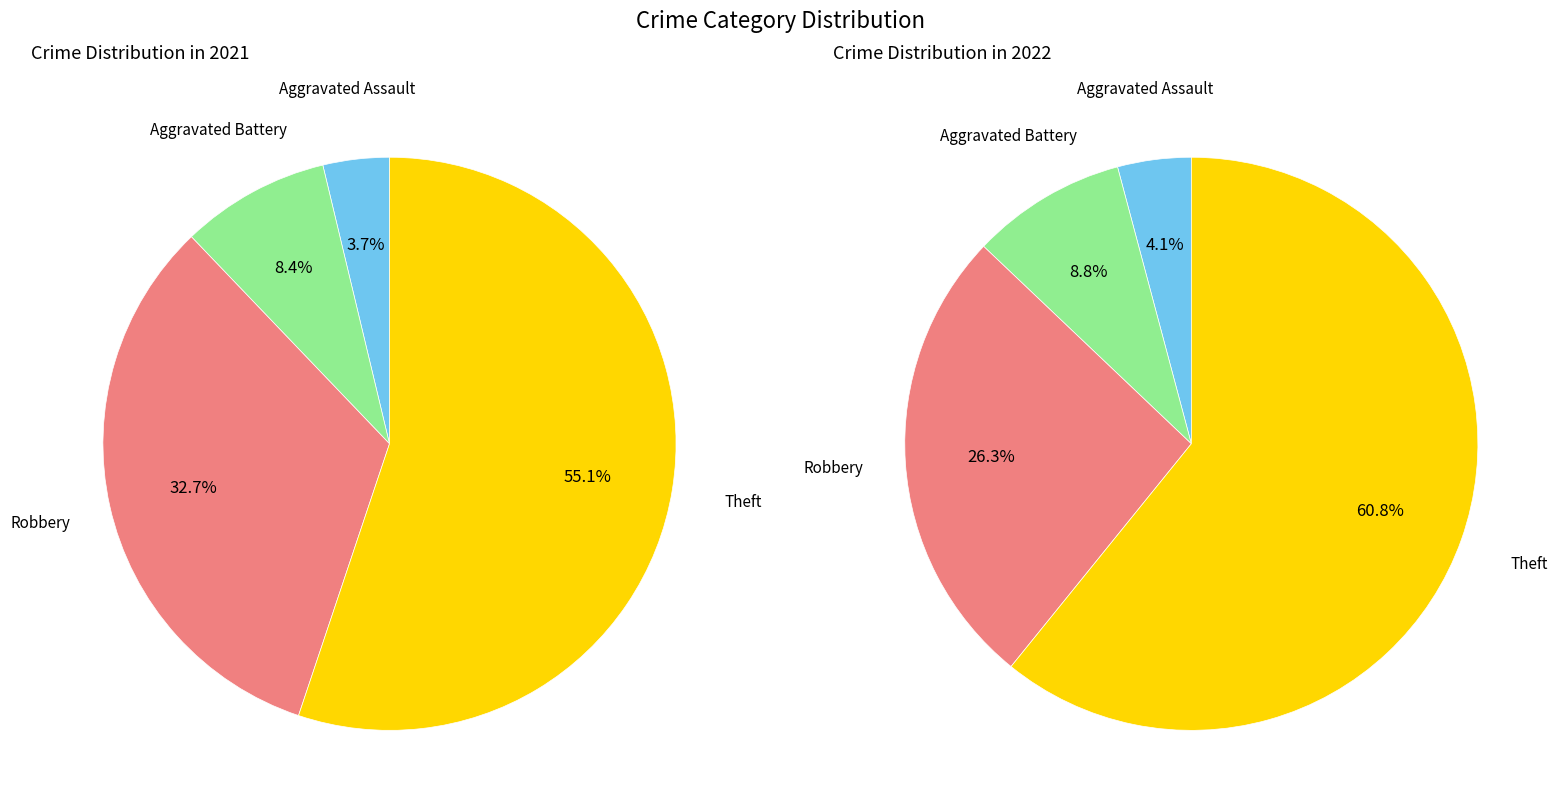

Between values_2022 and 3, which series saw the biggest shift?

values_2022